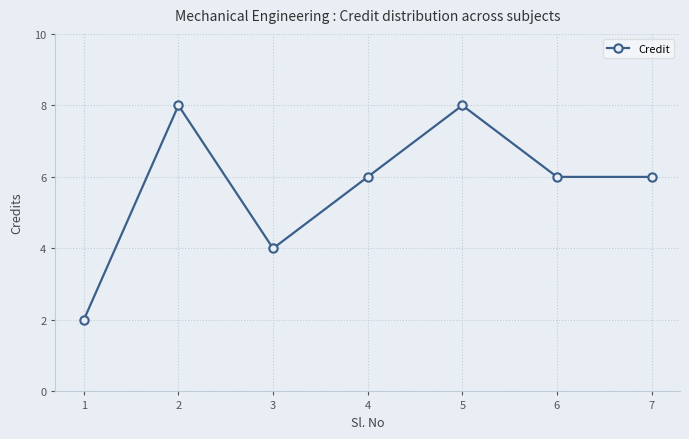

Does the chart have visible grid lines?

Yes